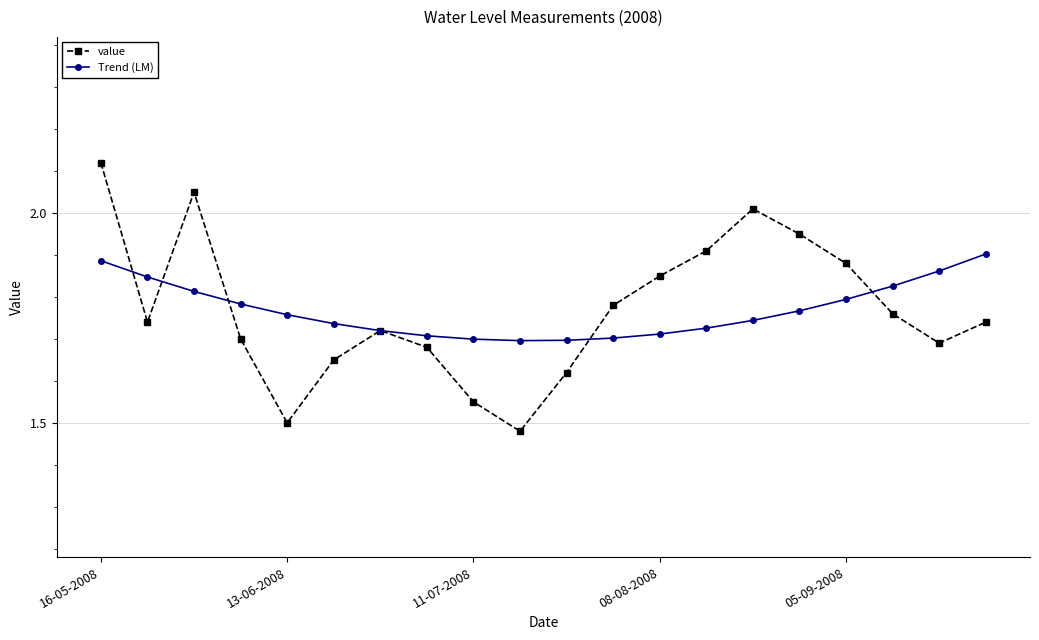

How many interior local valleys does the value series have?

4